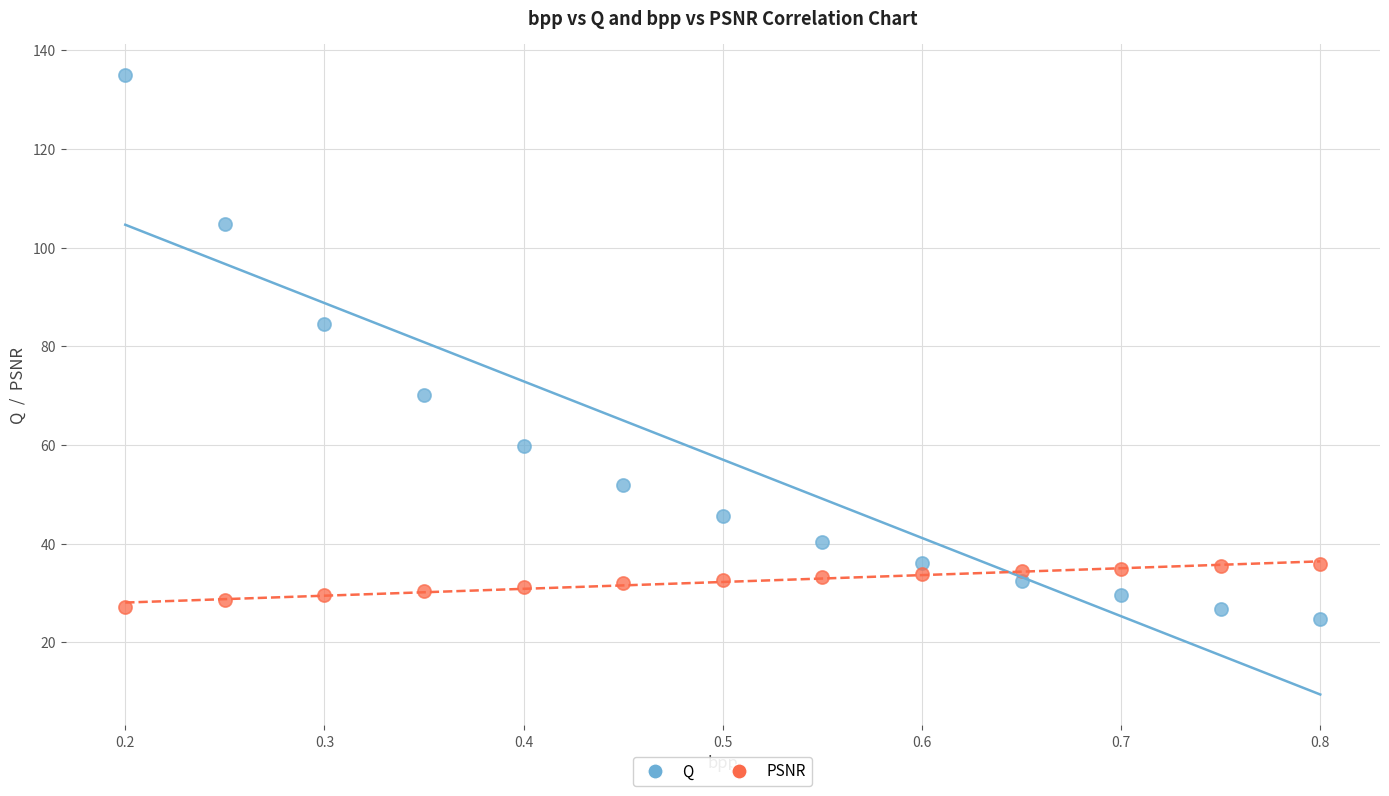

Across all data points, what is the range of X values (max minus min)?

0.6